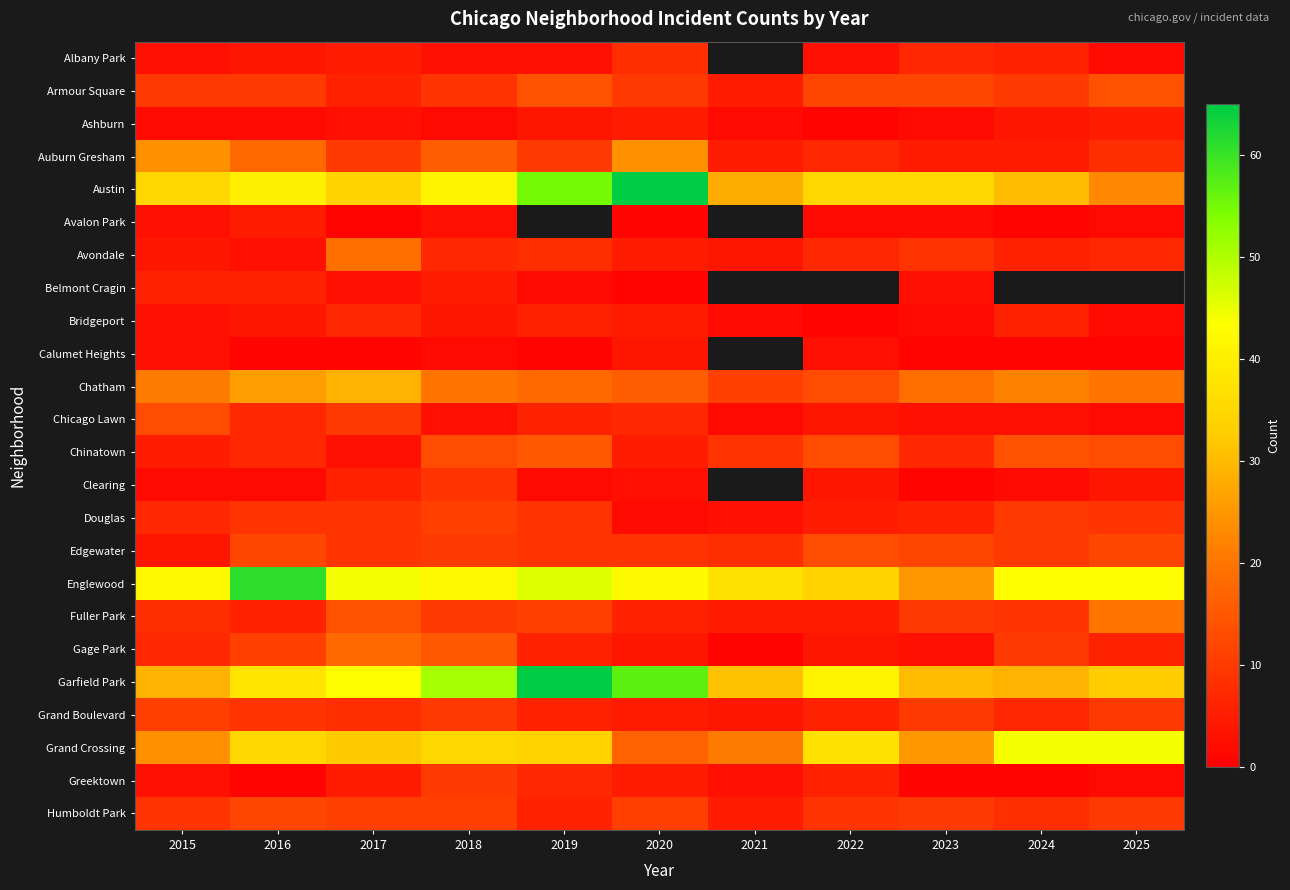

Which series has the largest total across all categories?

Garfield Park